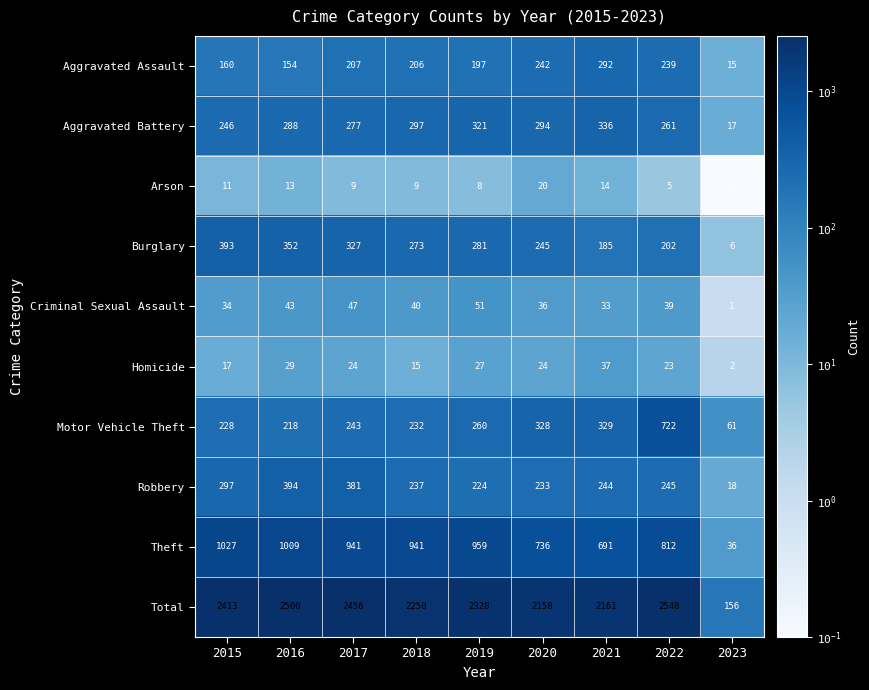

What is the sum of all Arson values?

89